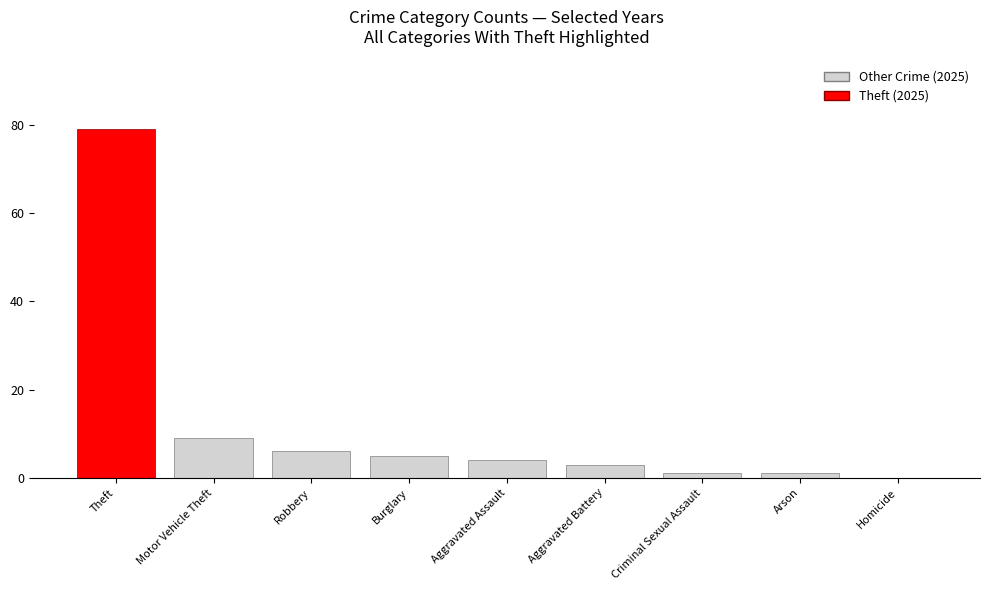

The value at Criminal Sexual Assault is 1. True or false?

True